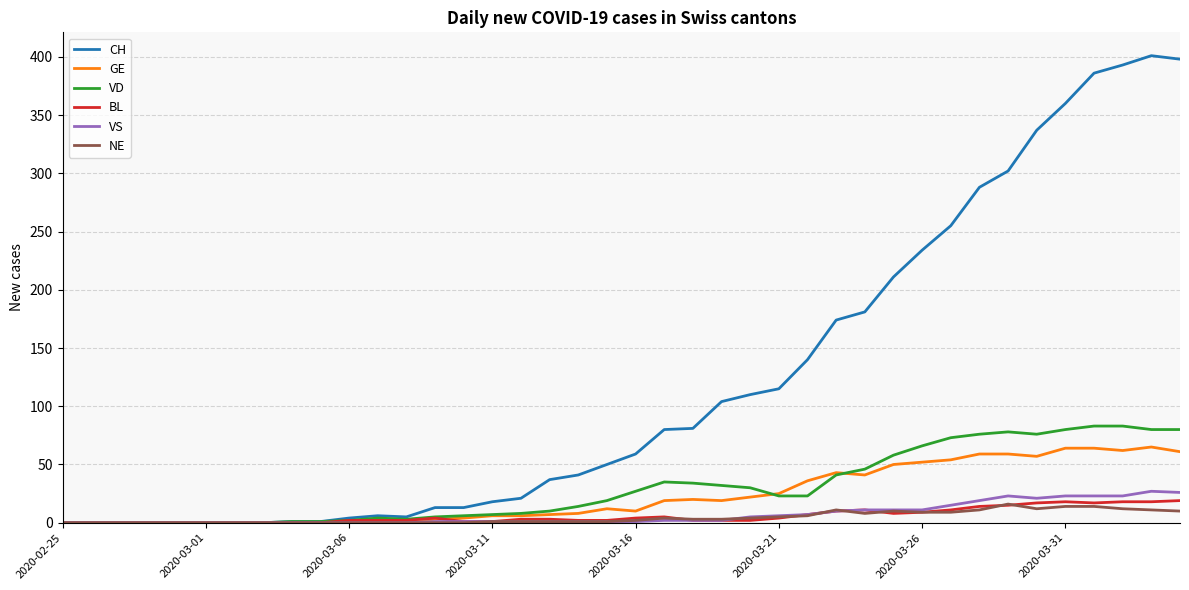

Which series has the largest total across all categories?

CH